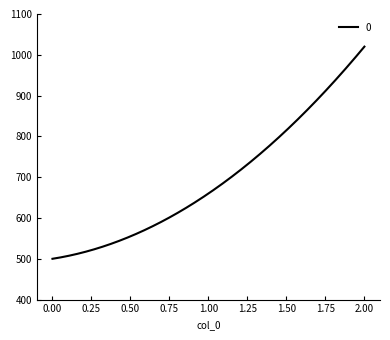

What is the smallest value displayed?

500.0